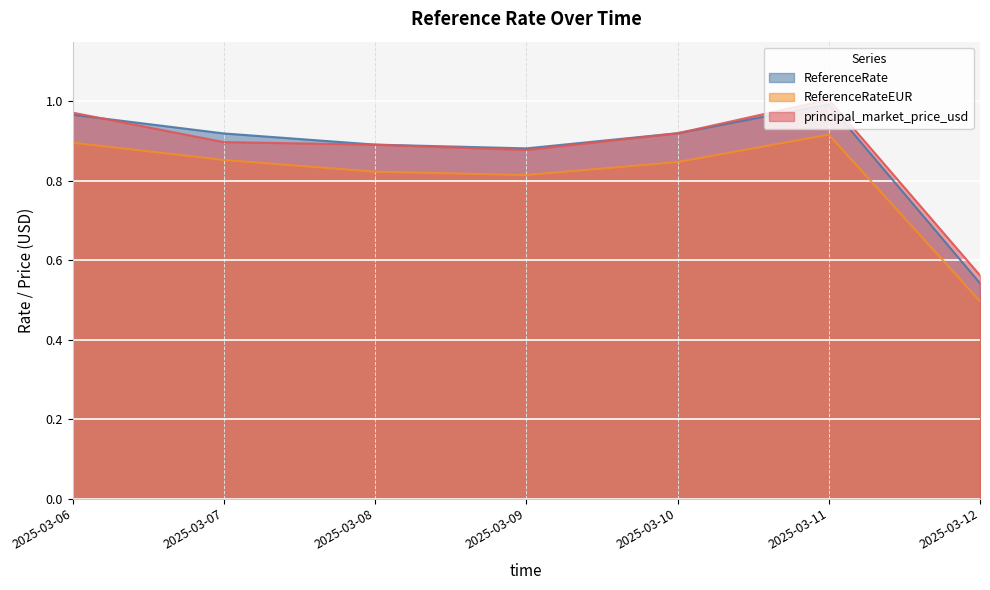

Count the number of categories in the chart.

7